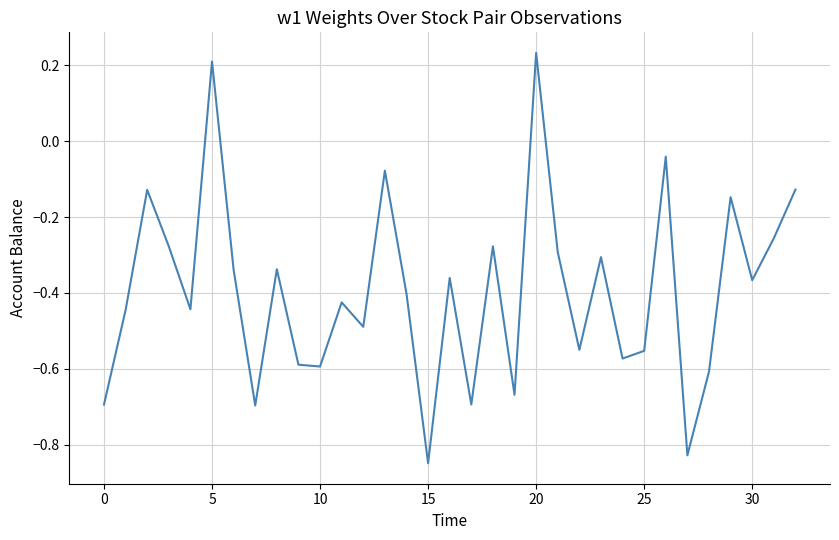

What is the difference between the maximum and minimum values?

1.1